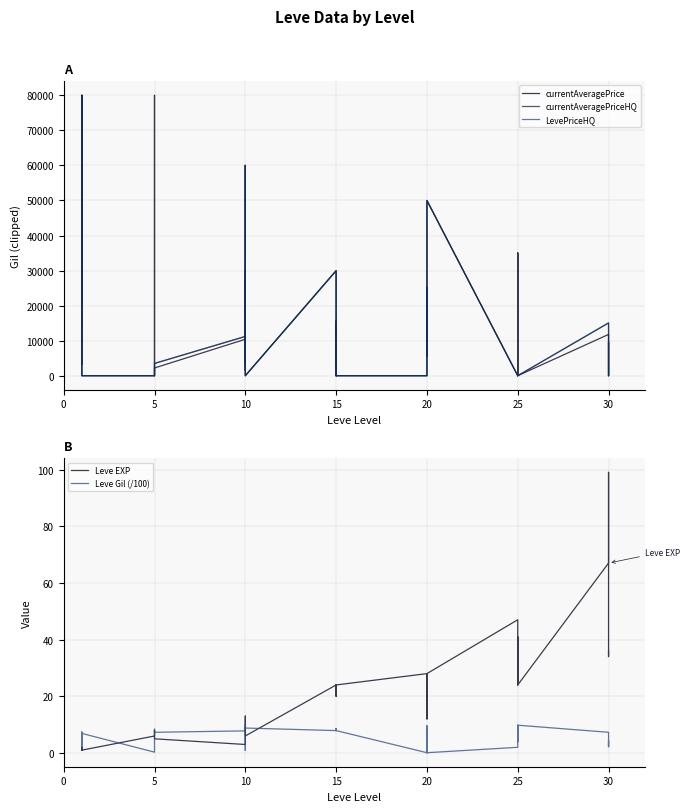

What are all the series names shown in the legend?

currentAveragePrice, currentAveragePriceHQ, LevePriceHQ, Leve EXP, Leve Gil (/100)